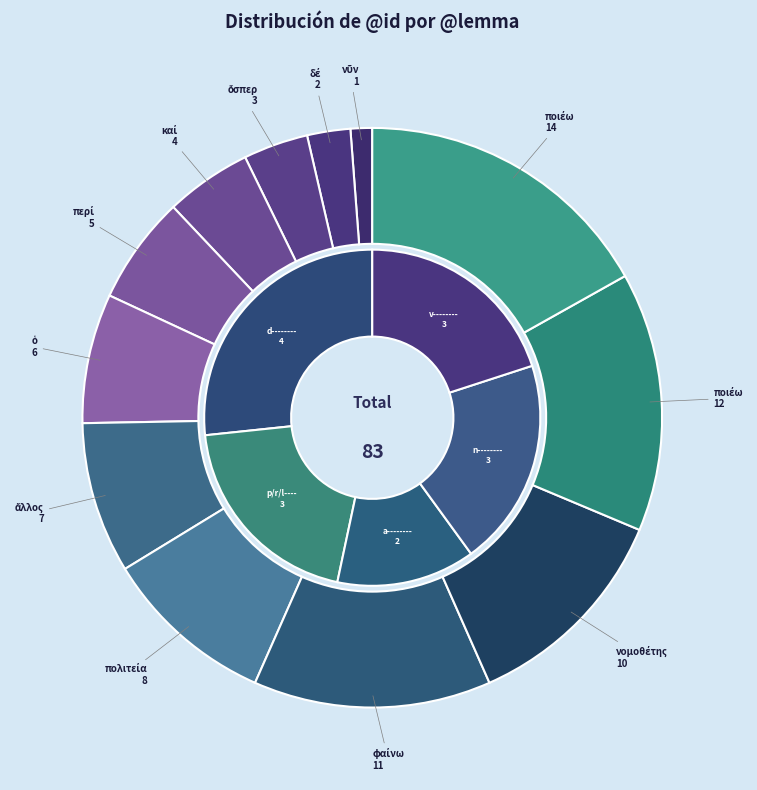

What is the change in value from καί to πολιτεία?

+4